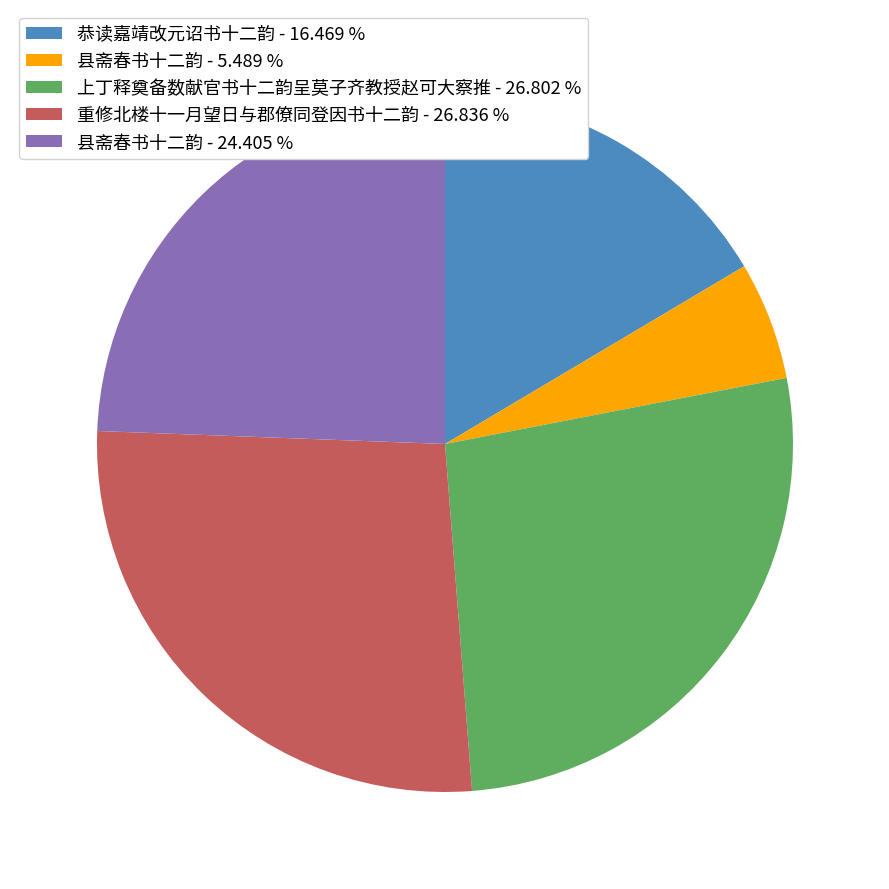

What is the ratio of the value at 恭读嘉靖改元诏书十二韵 - 16.469 % to the value at 上丁释奠备数献官书十二韵呈莫子齐教授赵可大察推 - 26.802 %?

0.6